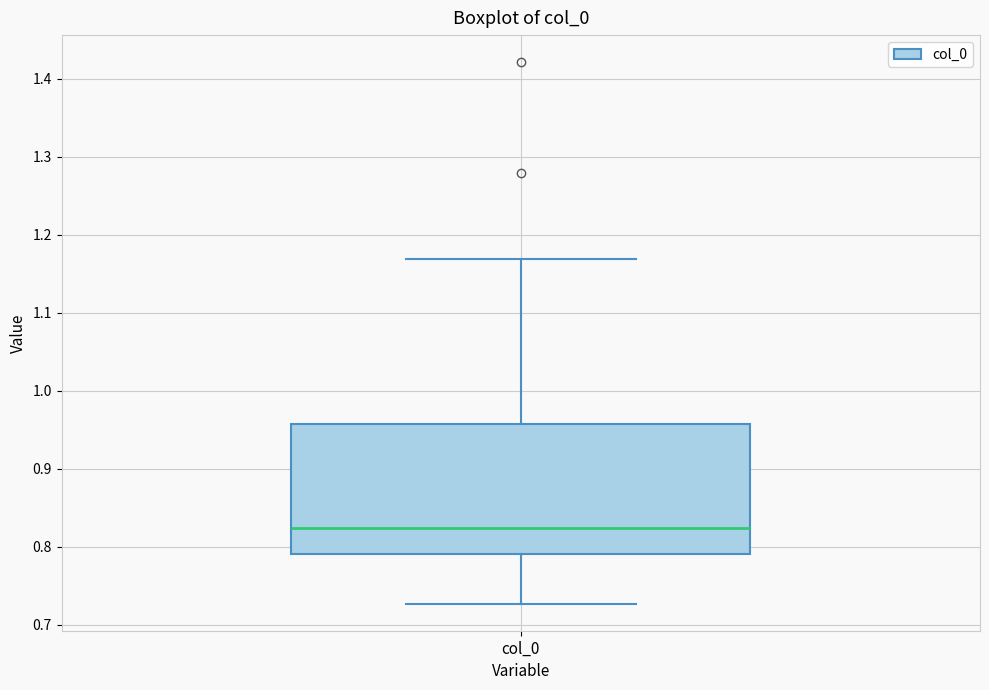

Where is the upper edge of the box for col_0 on the y-axis? The values are not printed on the chart, so give them approximately, as read against the axis.

0.96